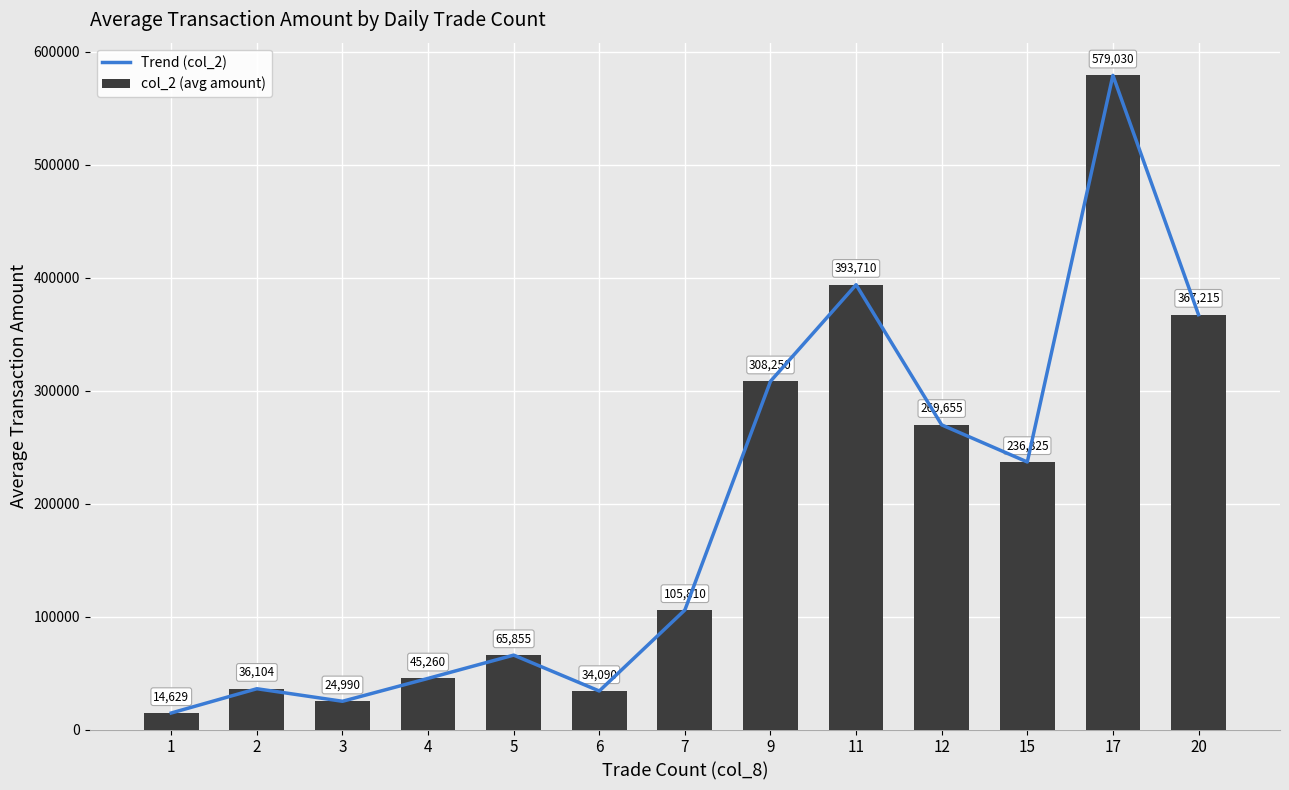

Which series has the largest range (max minus min)?

Trend (col_2)